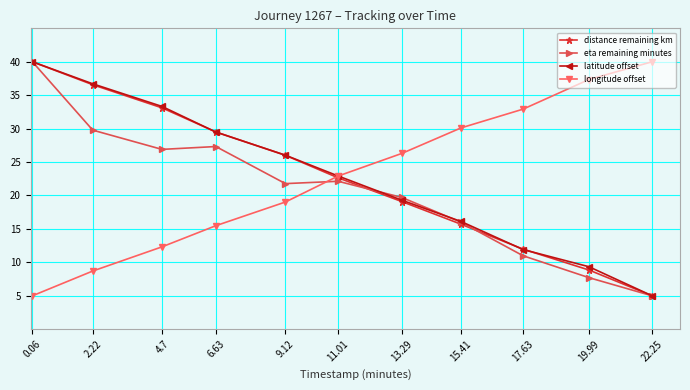

At which label does distance remaining km reach its minimum?

22.25